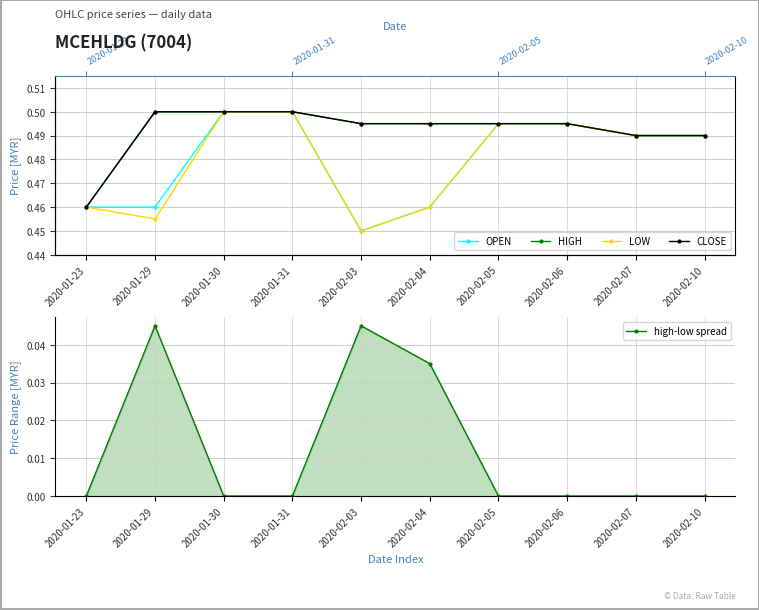

True or false: high-low spread has a value of 0.0 at 2020-02-05.

True